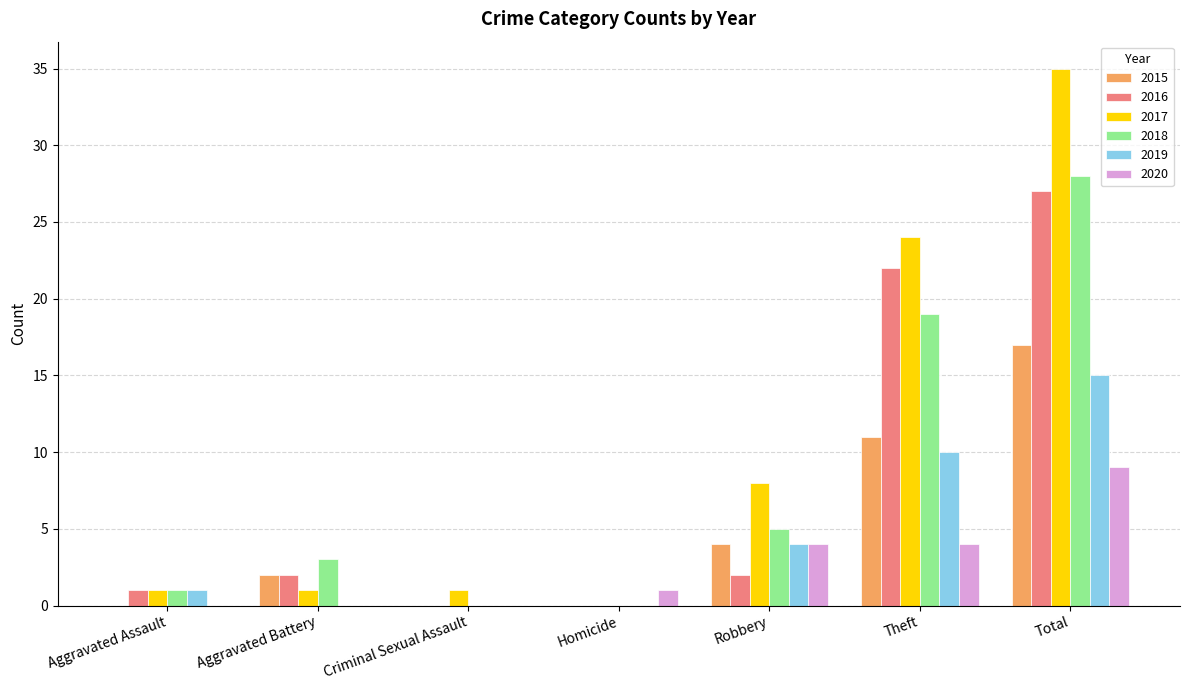

At which category is the sum across all series the highest?

Total